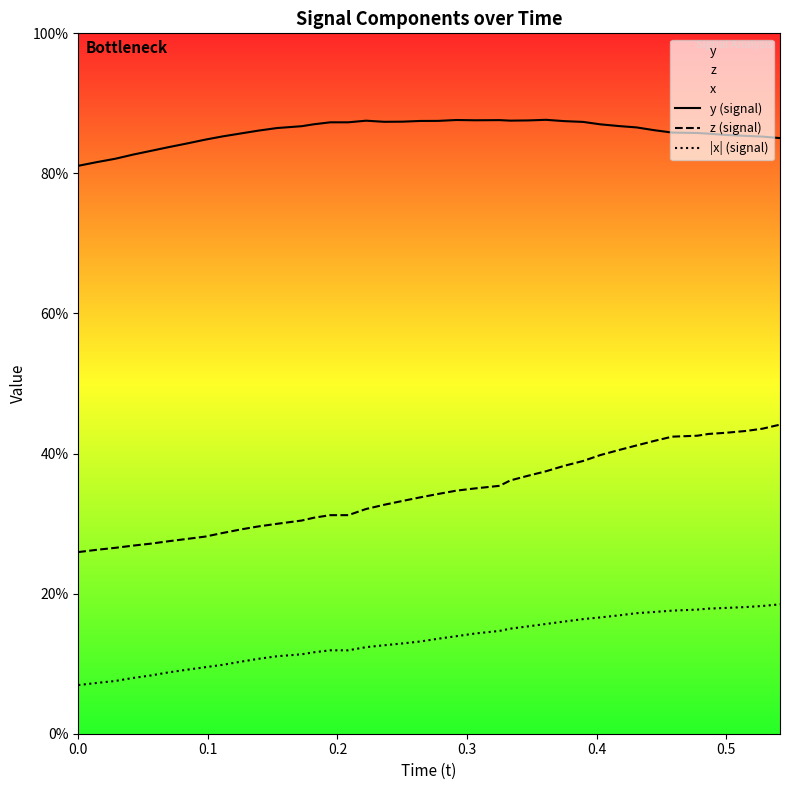

What are all the series names shown in the legend?

y (signal), z (signal), |x| (signal)